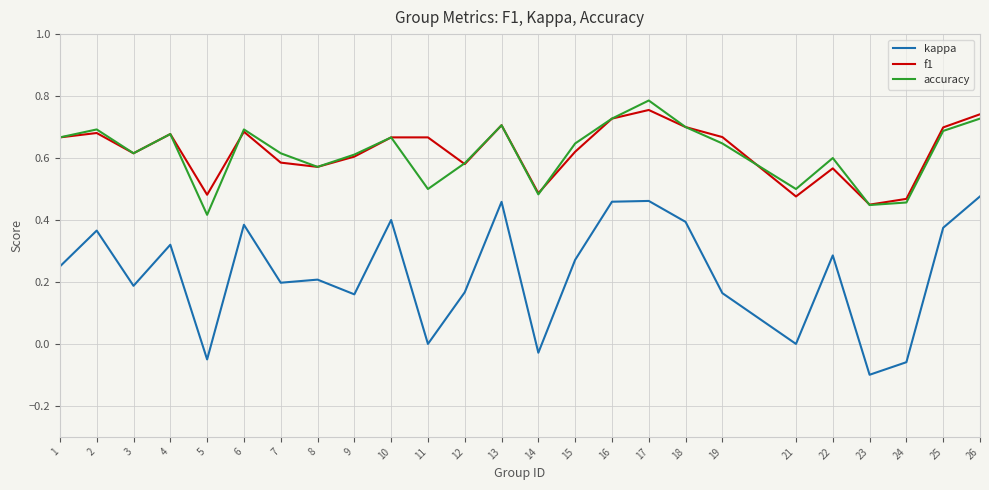

At which category is the sum across all series the highest?

17